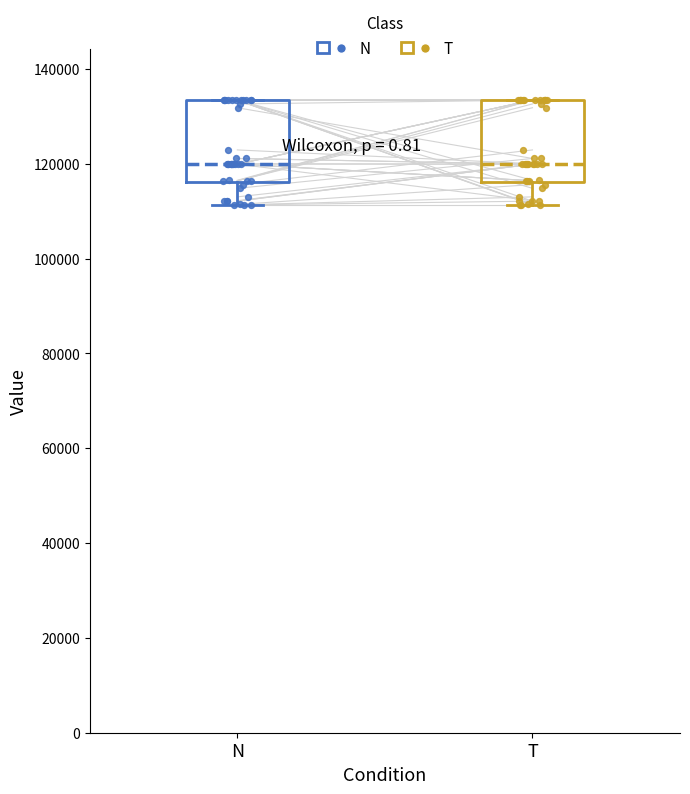

Where is the upper edge of the box for N on the y-axis? The values are not printed on the chart, so give them approximately, as read against the axis.

134000